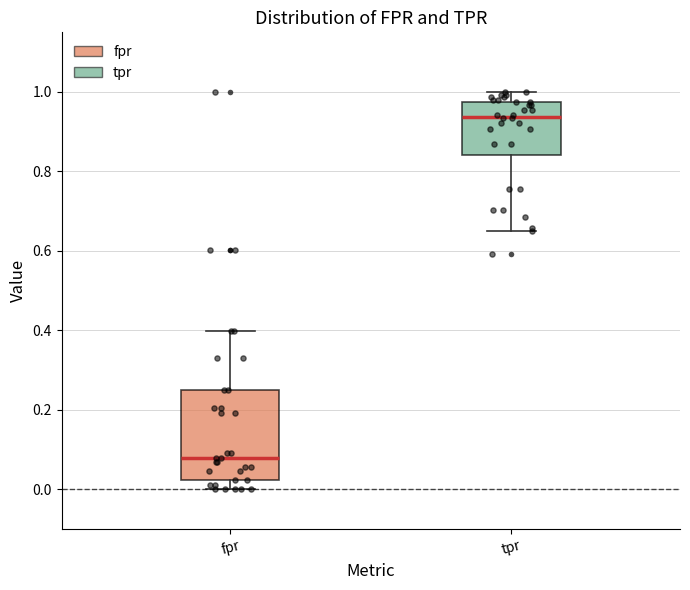

Comparing the boxes themselves (not the whiskers), which one is the tallest?

fpr